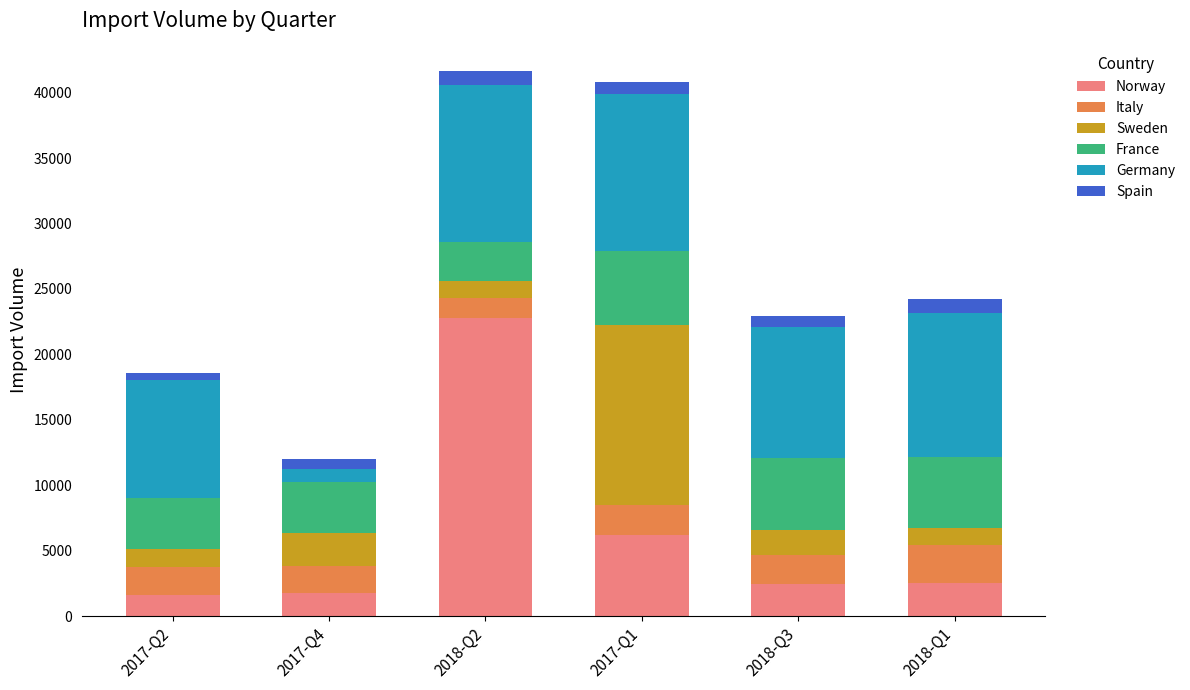

What is the maximum value for Norway?

22748